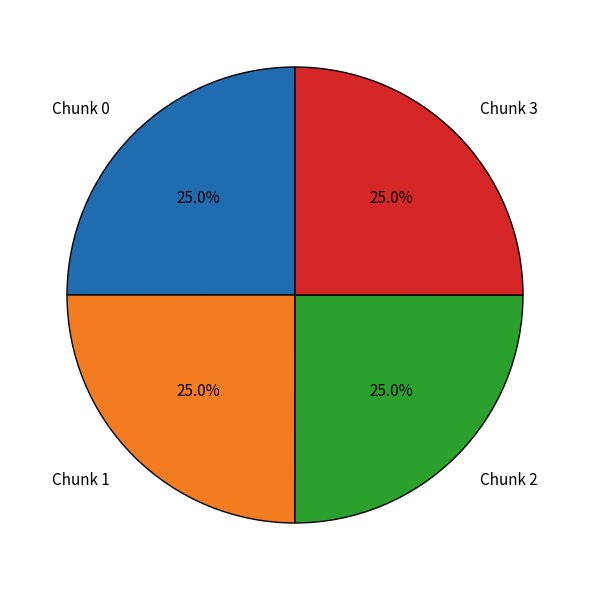

To the nearest percent, what percentage of the pie is Chunk 3?

25%